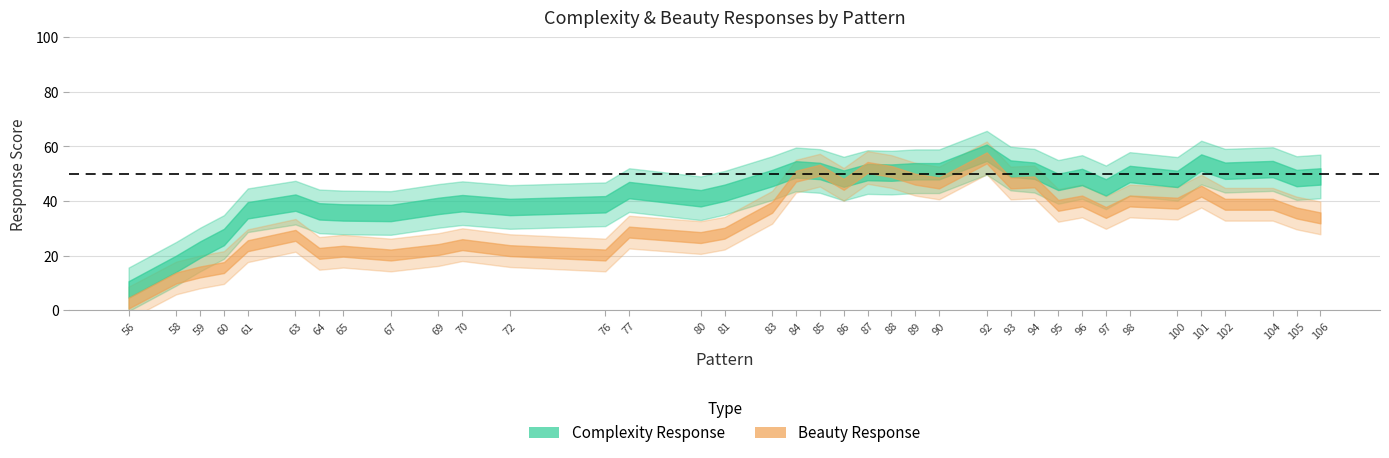

List the series in order of their overall mean, highest first.

complexity_response, beauty_response